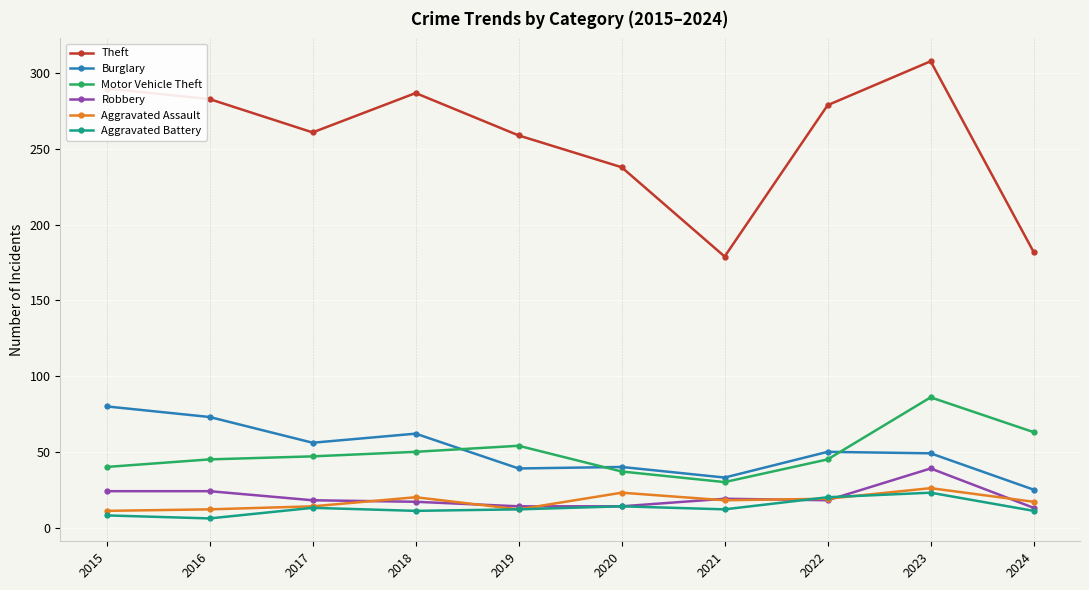

True or false: Aggravated Assault and Burglary cross at least once.

False